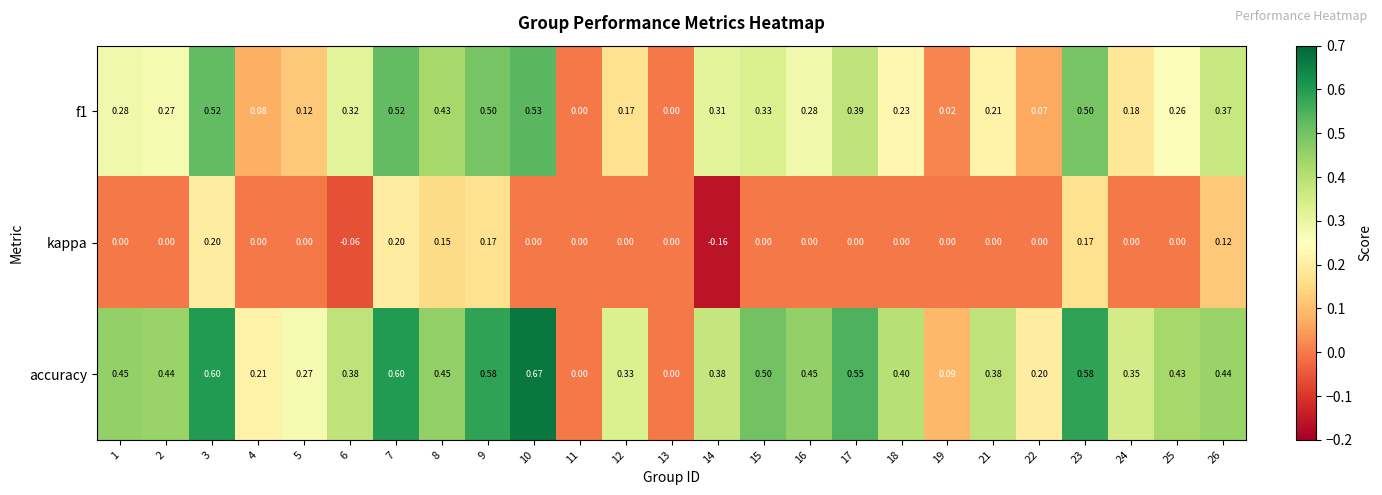

Which series has the widest spread of values?

accuracy